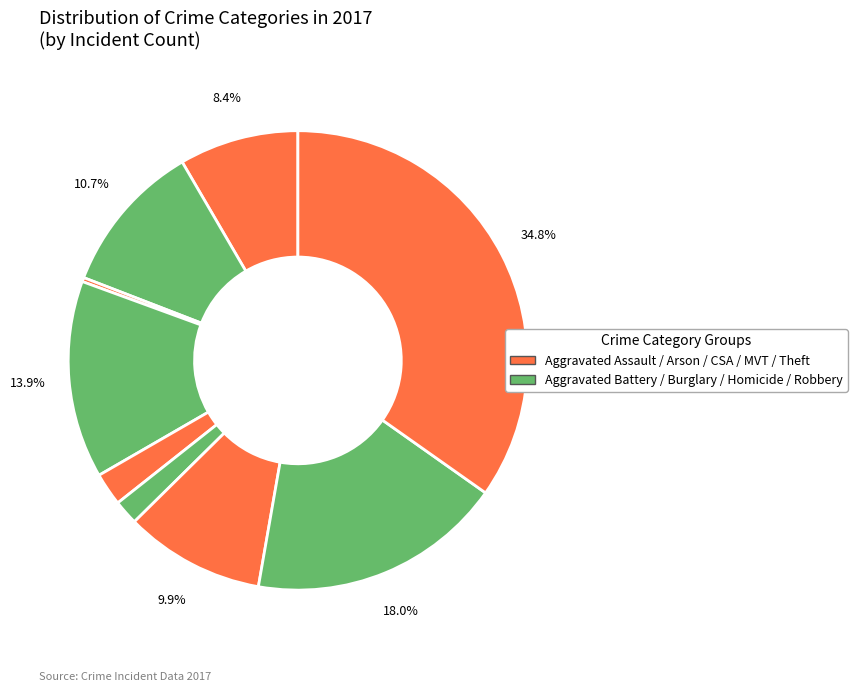

To the nearest percent, what is the average slice percentage?

11%